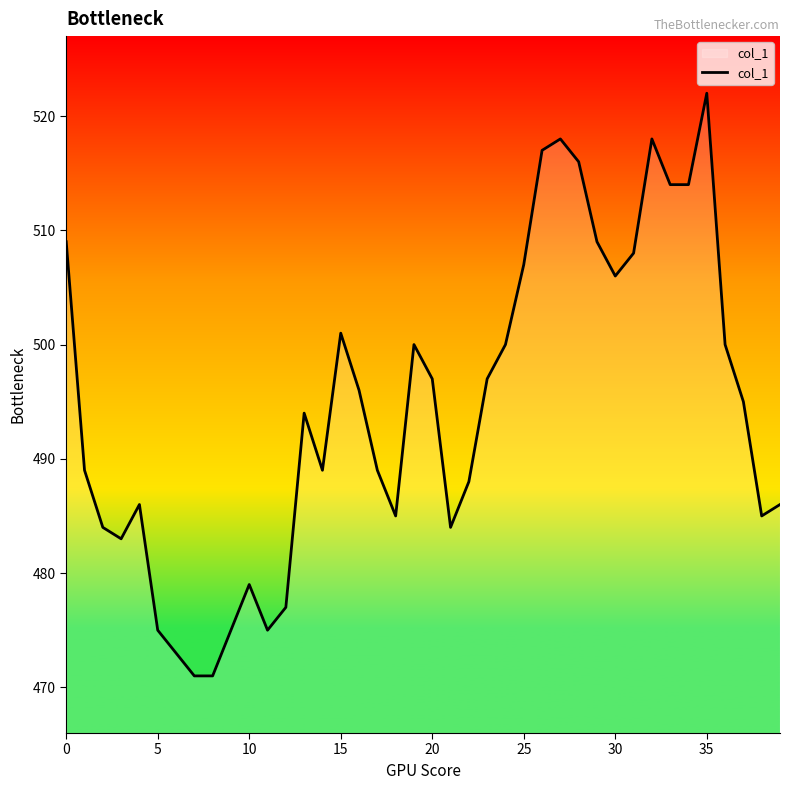

What is the difference between the maximum and minimum values?

51